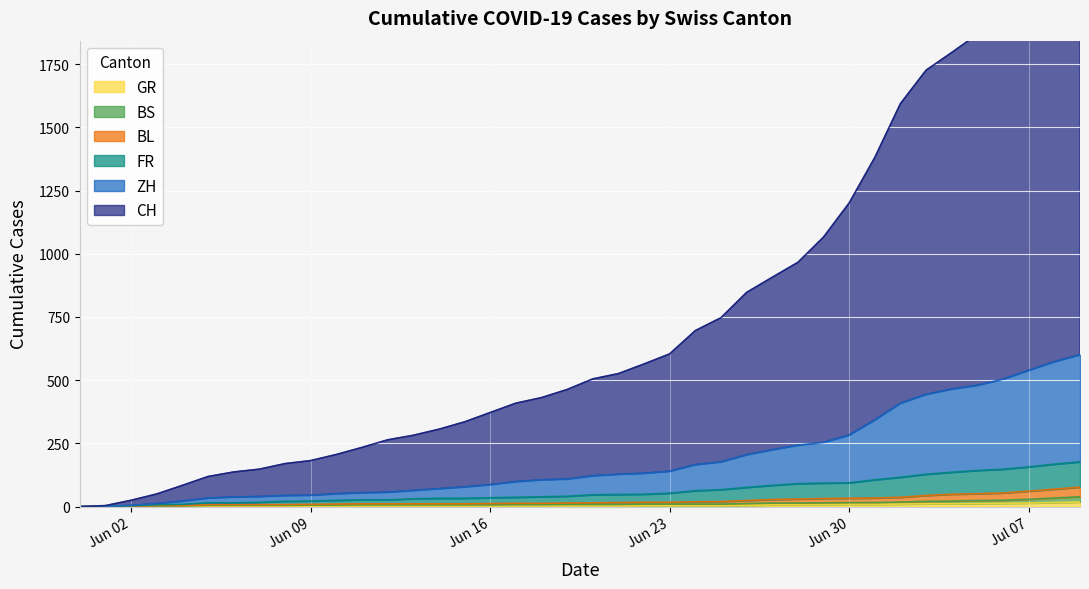

The CH series shows 409 at 2020-06-17. True or false?

True